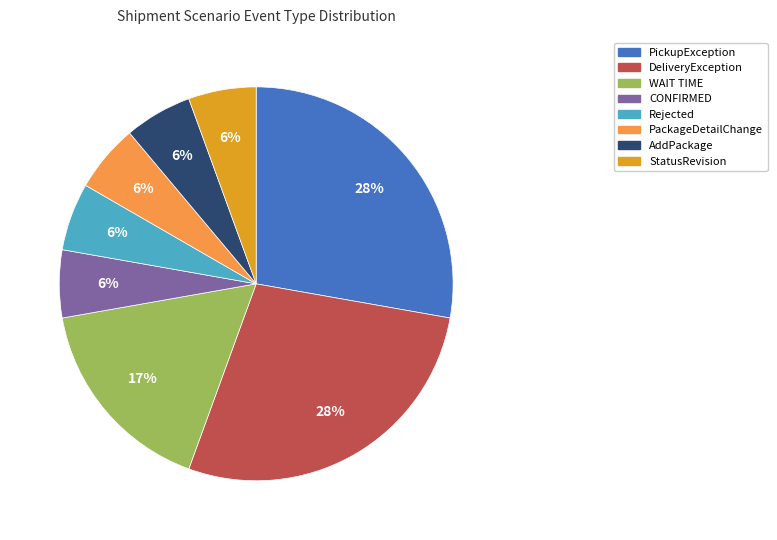

Is there any slice that represents more than half of the pie?

No